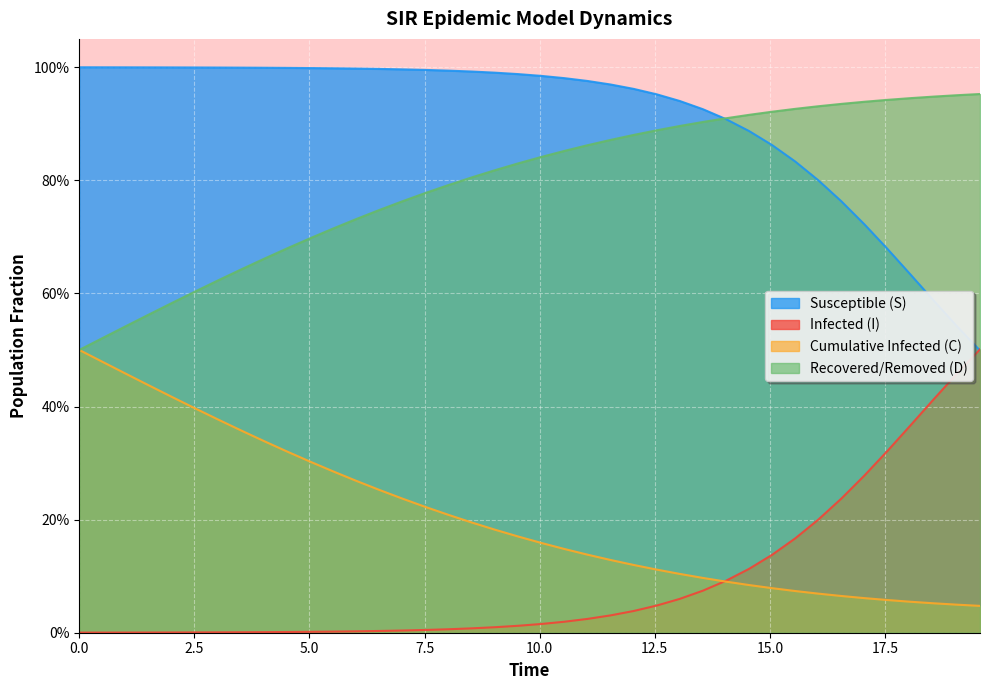

True or false: S and D intersect in this chart.

False